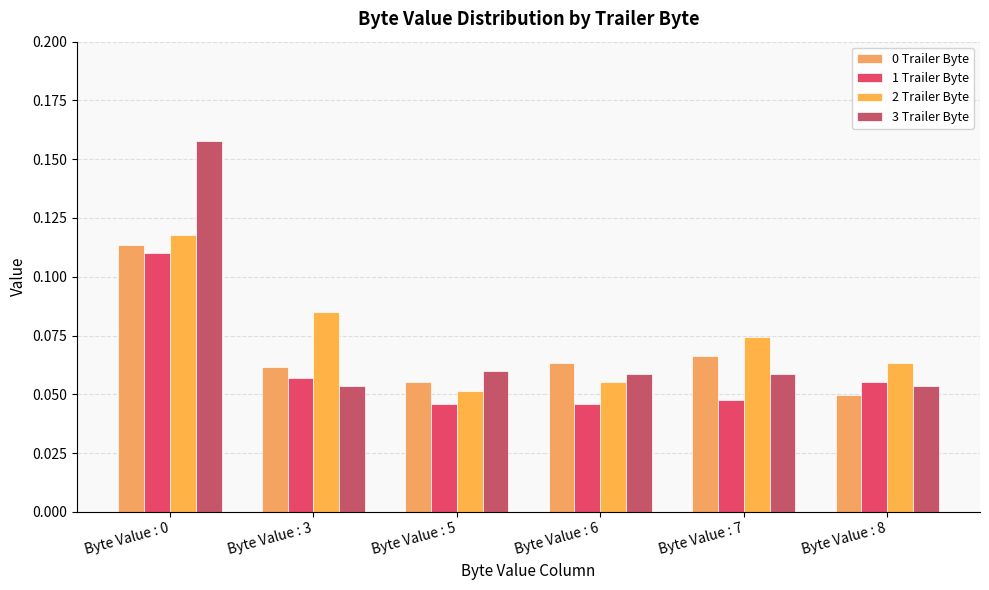

Reading left to right, transcribe all the data shown in this chart.

0 Trailer Byte: Byte Value : 0=0.1	Byte Value : 3=0.1	Byte Value : 5=0.1	Byte Value : 6=0.1	Byte Value : 7=0.1	Byte Value : 8=0.0
1 Trailer Byte: Byte Value : 0=0.1	Byte Value : 3=0.1	Byte Value : 5=0.0	Byte Value : 6=0.0	Byte Value : 7=0.0	Byte Value : 8=0.1
2 Trailer Byte: Byte Value : 0=0.1	Byte Value : 3=0.1	Byte Value : 5=0.1	Byte Value : 6=0.1	Byte Value : 7=0.1	Byte Value : 8=0.1
3 Trailer Byte: Byte Value : 0=0.2	Byte Value : 3=0.1	Byte Value : 5=0.1	Byte Value : 6=0.1	Byte Value : 7=0.1	Byte Value : 8=0.1